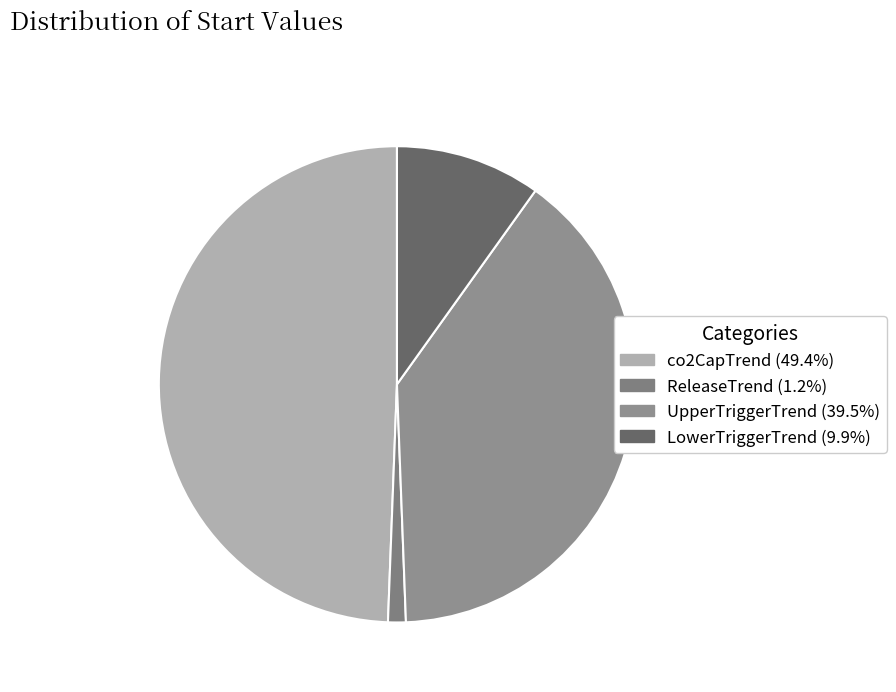

To the nearest percent, what is the combined percentage of ReleaseTrend and UpperTriggerTrend?

41%